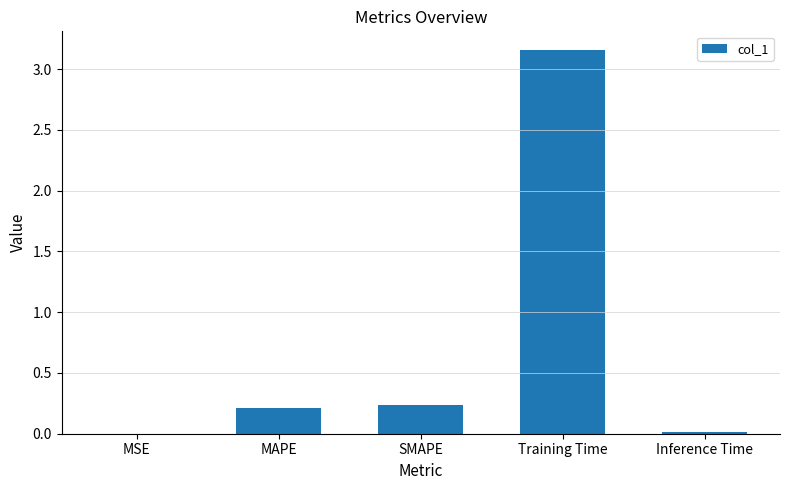

What is the sum of all values?

3.6